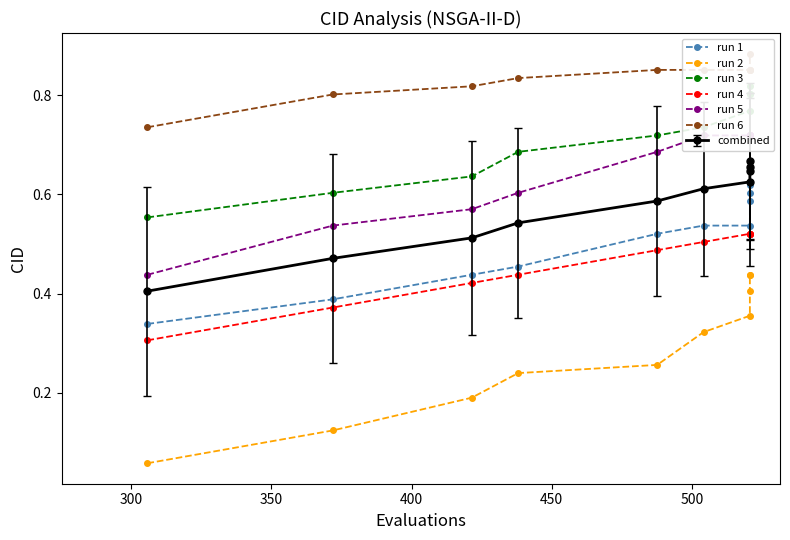

True or false: run 3 has more than 0 points higher than both neighbors.

False